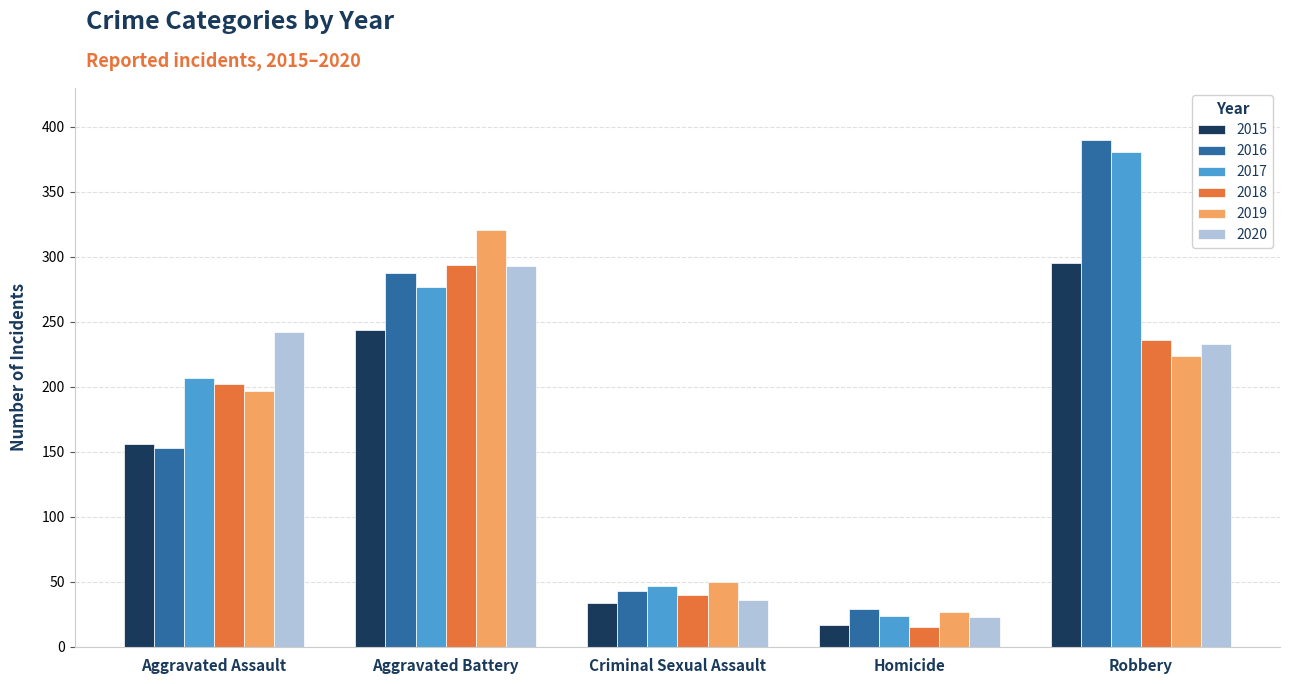

What is the label of the 3rd bar from the left?

Criminal Sexual Assault